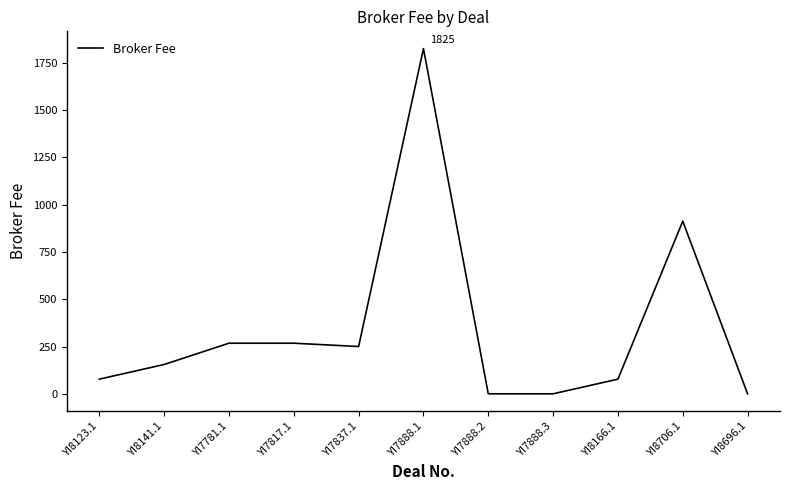

True or false: the data shows 0.0 at YI8696.1.

True